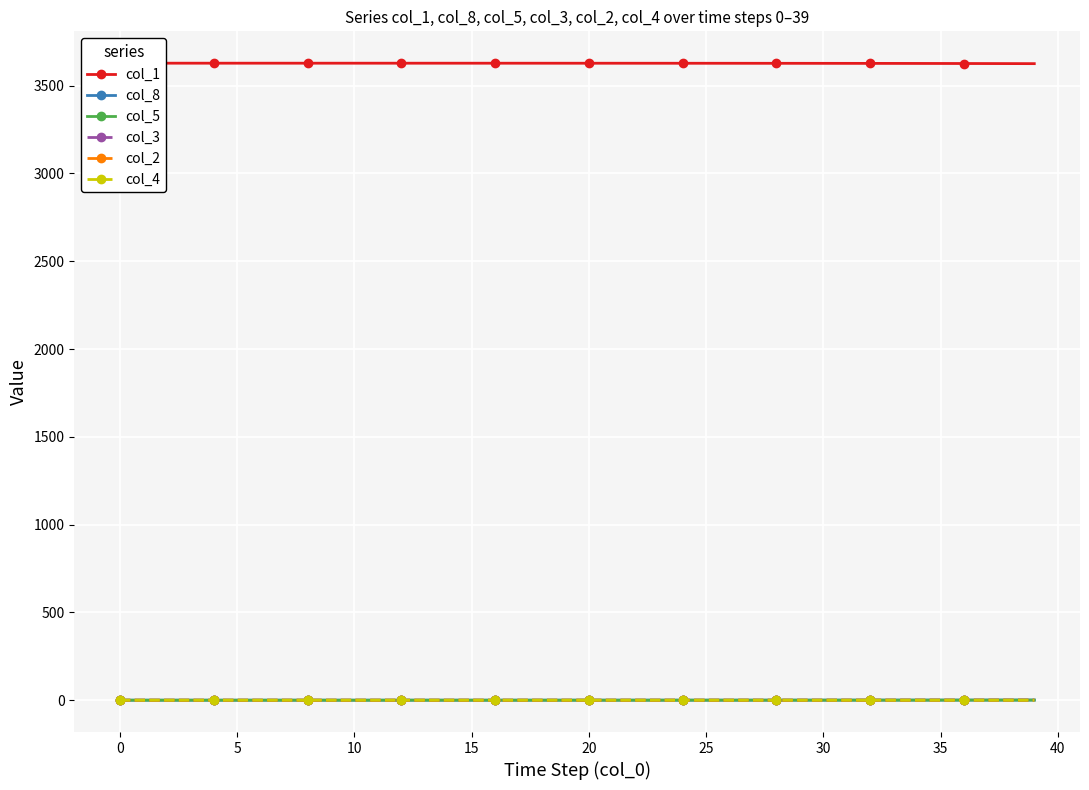

Rank the series by their maximum value, from lowest to highest.

col_4, col_2, col_5, col_3, col_8, col_1